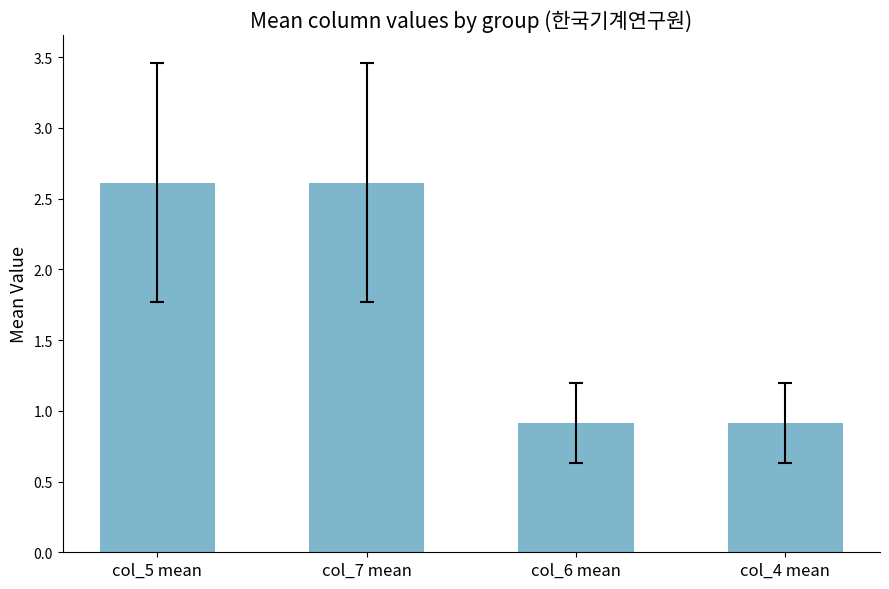

What is the minimum value shown in the chart?

0.9